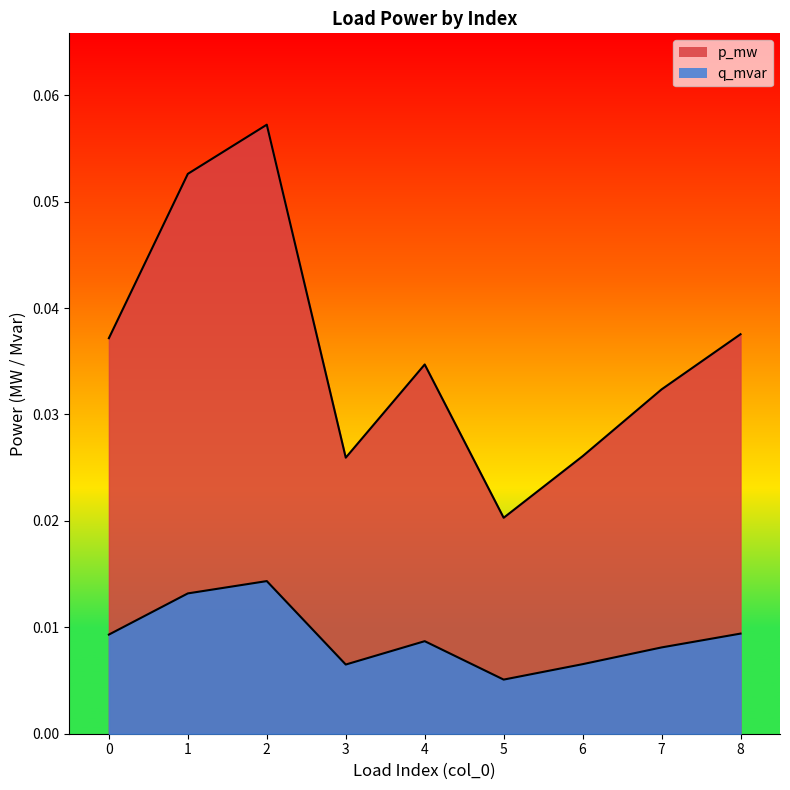

Reading left to right, what are all the values shown in this chart?

p_mw: 0.0	0.1	0.1	0.0	0.0	0.0	0.0	0.0	0.0
q_mvar: 0.0	0.0	0.0	0.0	0.0	0.0	0.0	0.0	0.0